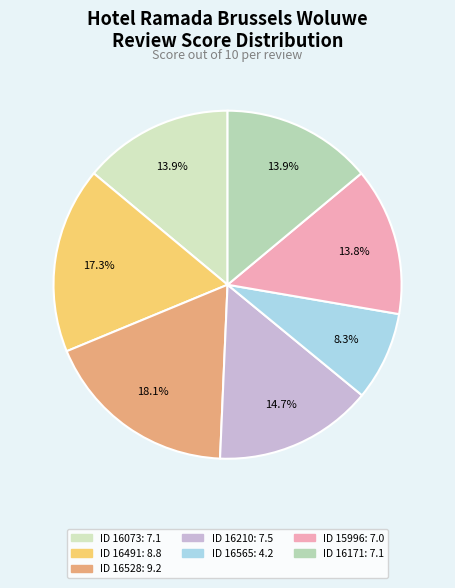

To the nearest percent, what is the average slice percentage?

14%